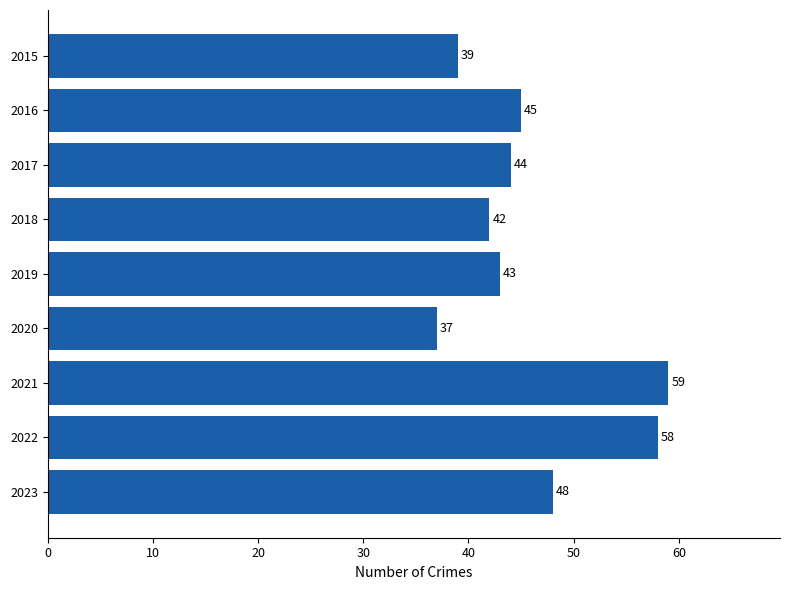

Is it true that the value at 2023 is 48?

True